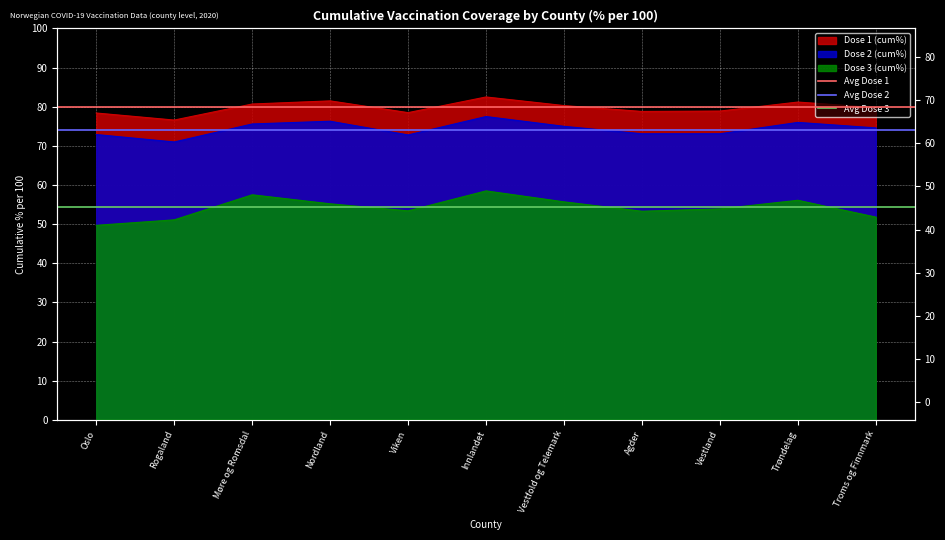

What is the maximum value for Avg Dose 2?

74.1